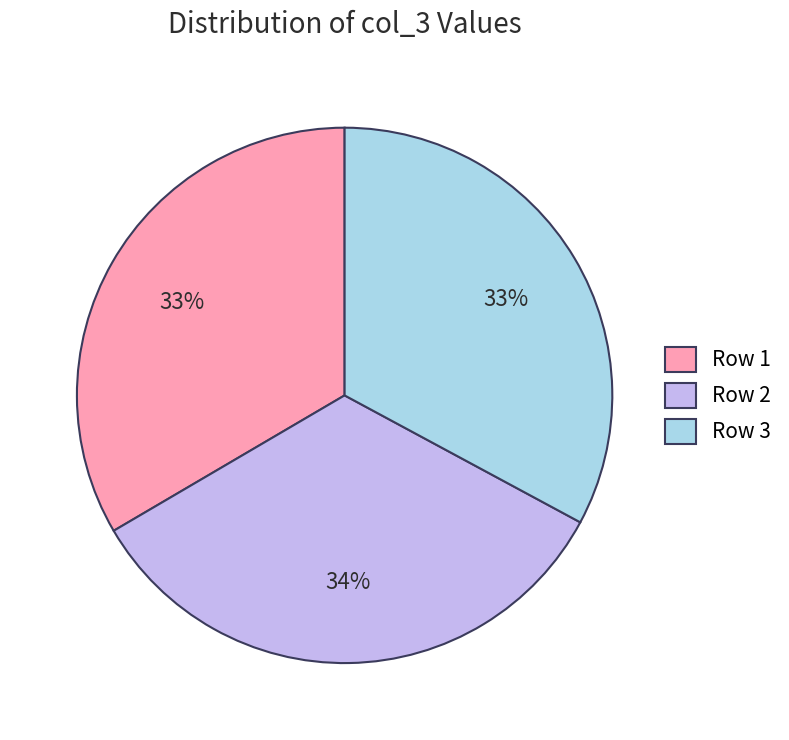

How many segments does this pie chart have?

3